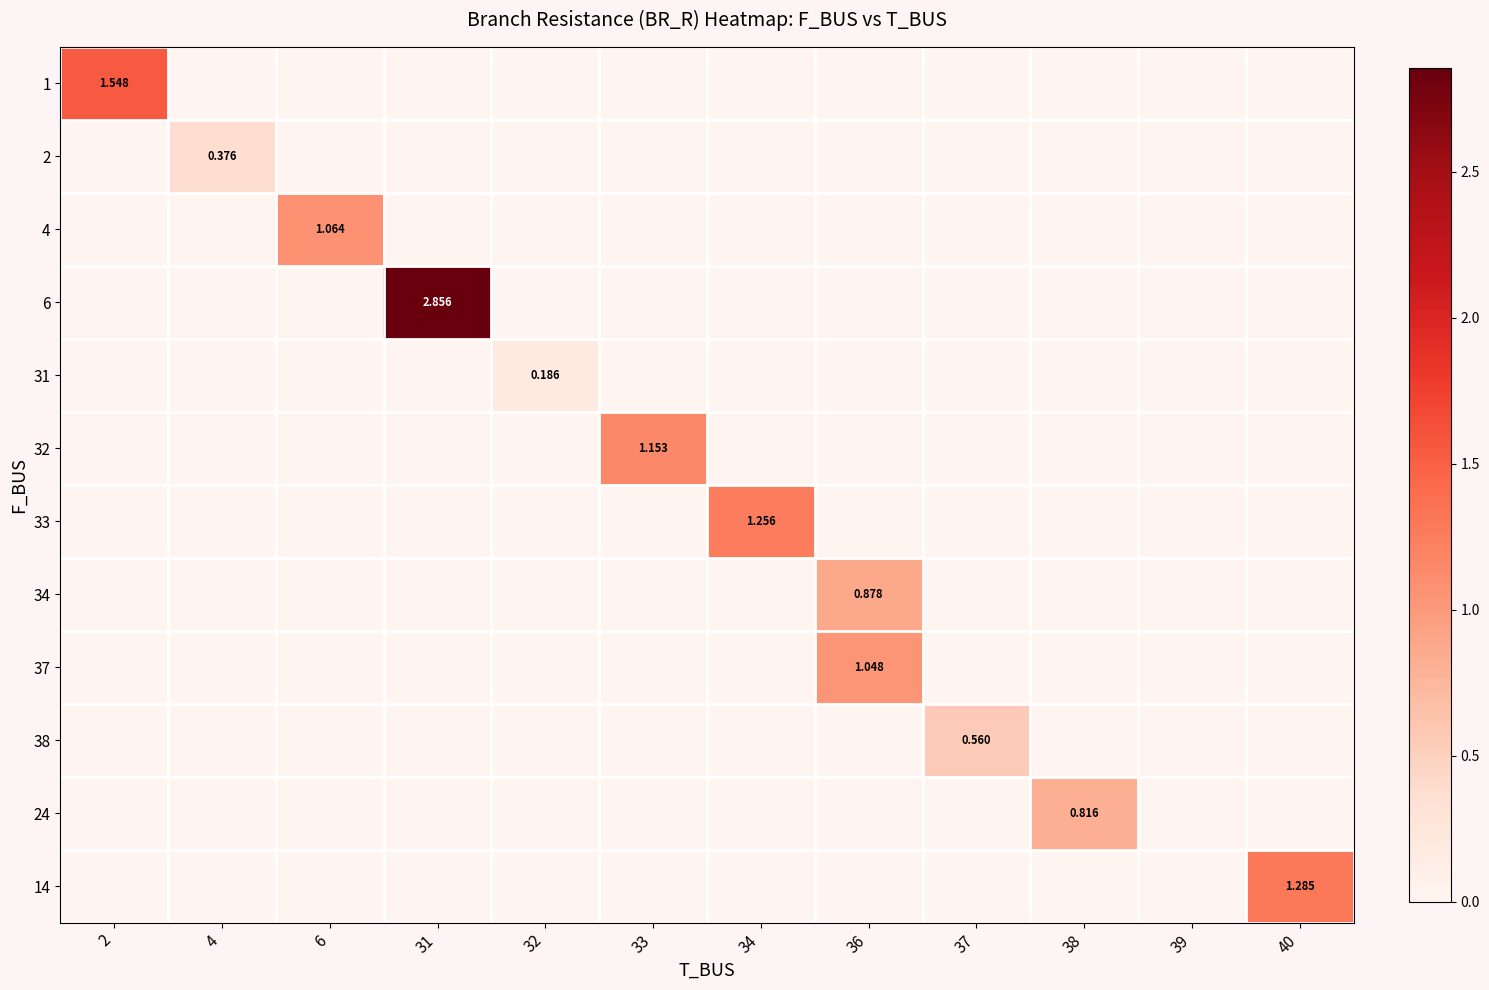

At 33, list the series in order from smallest to largest.

1, 2, 4, 6, 31, 33, 34, 37, 38, 24, 14, 32